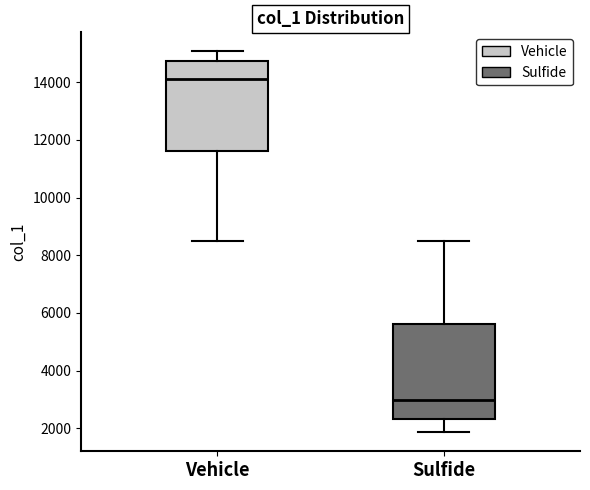

Reading left to right, transcribe this box plot: for each box, give where its median line is, the range the box spans, and where its two whiskers end, as read against the y-axis. The values are not printed on the chart, so give them approximately, as read against the axis.

Vehicle: median 14000, box 11600 to 14800, whiskers 8600 to 15000
Sulfide: median 3000, box 2400 to 5600, whiskers 1800 to 8600